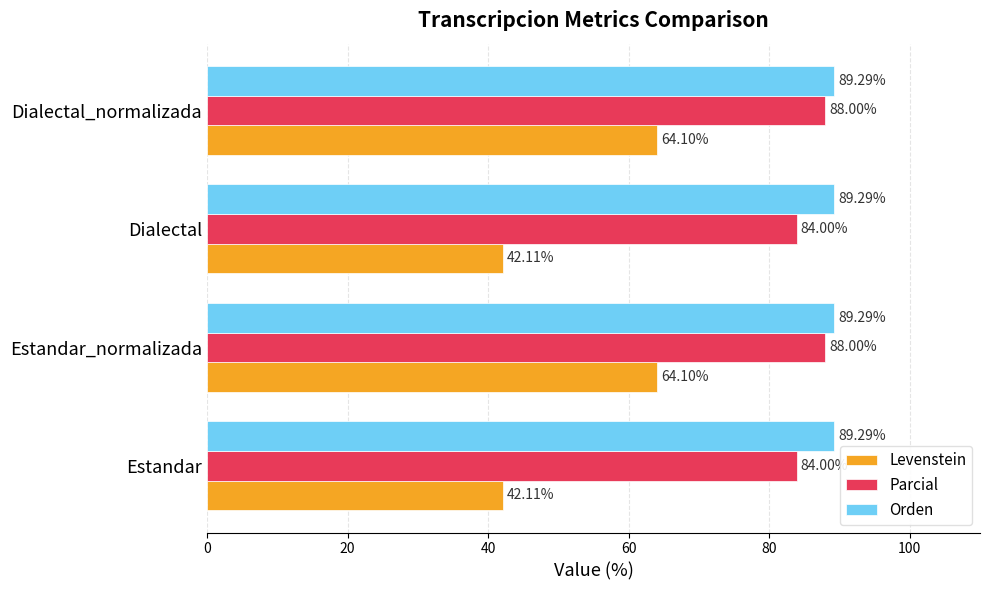

What is the difference between the Levenstein values at Estandar_normalizada and Dialectal?

22.0